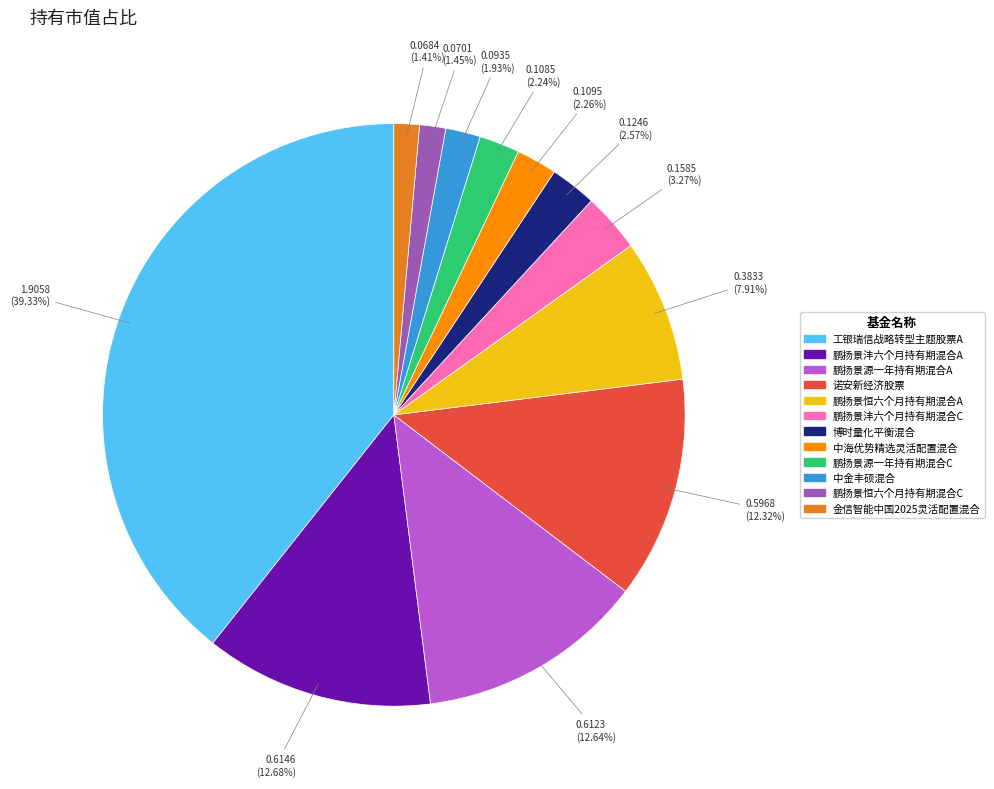

Which slice is the largest?

工银瑞信战略转型主题股票A